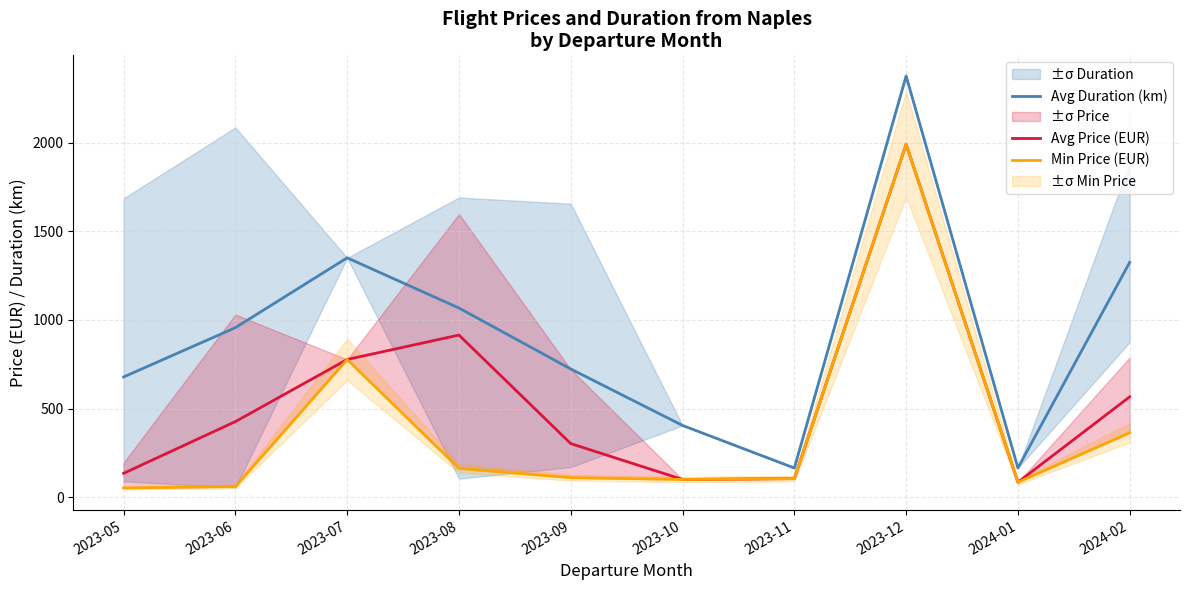

Which series has the largest total across all categories?

Avg Duration (km)